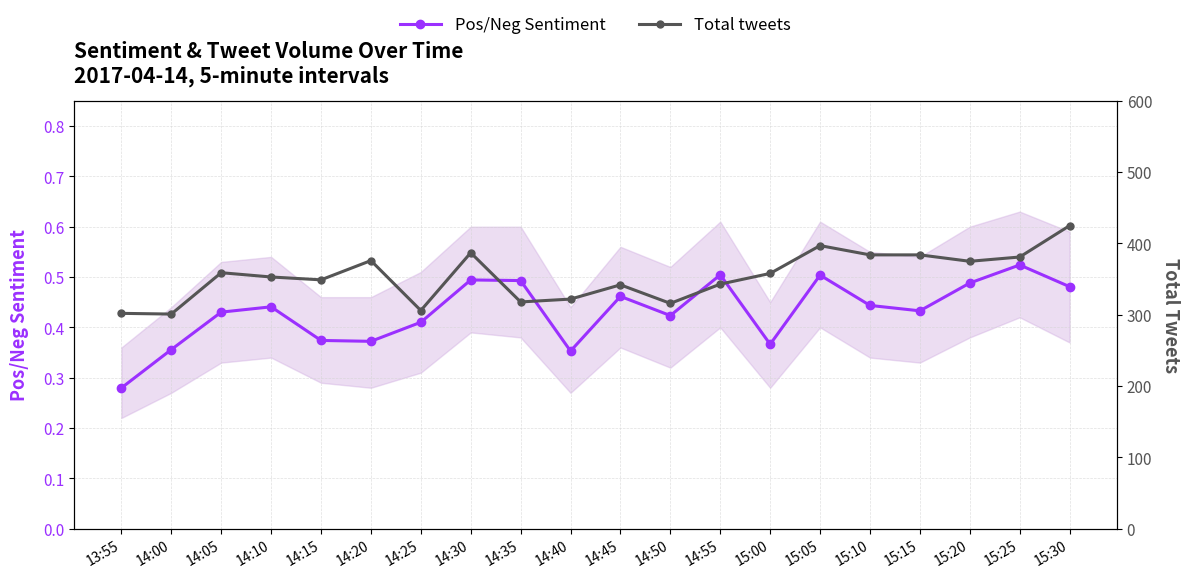

Is the value of Pos/Neg Sentiment at 14:00 greater than the value of Total tweets at 15:05?

No